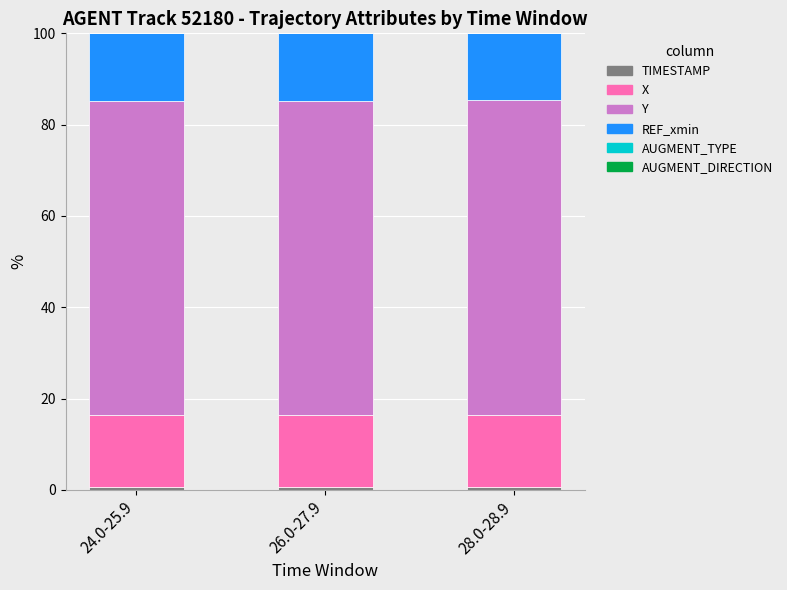

Are the bars grouped side by side (vs. stacked)?

No